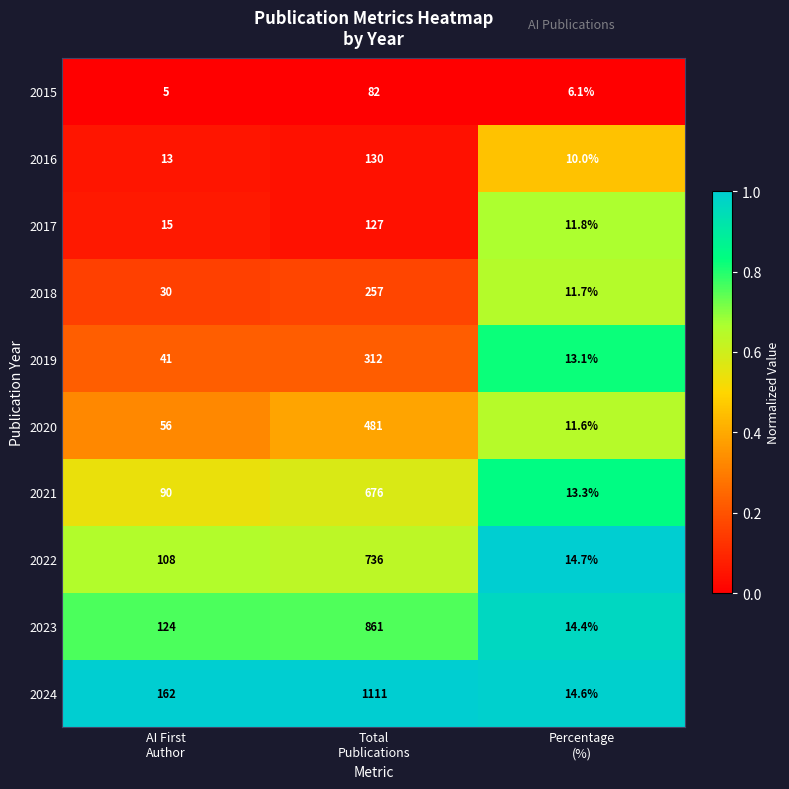

Count the number of categories in the chart.

3